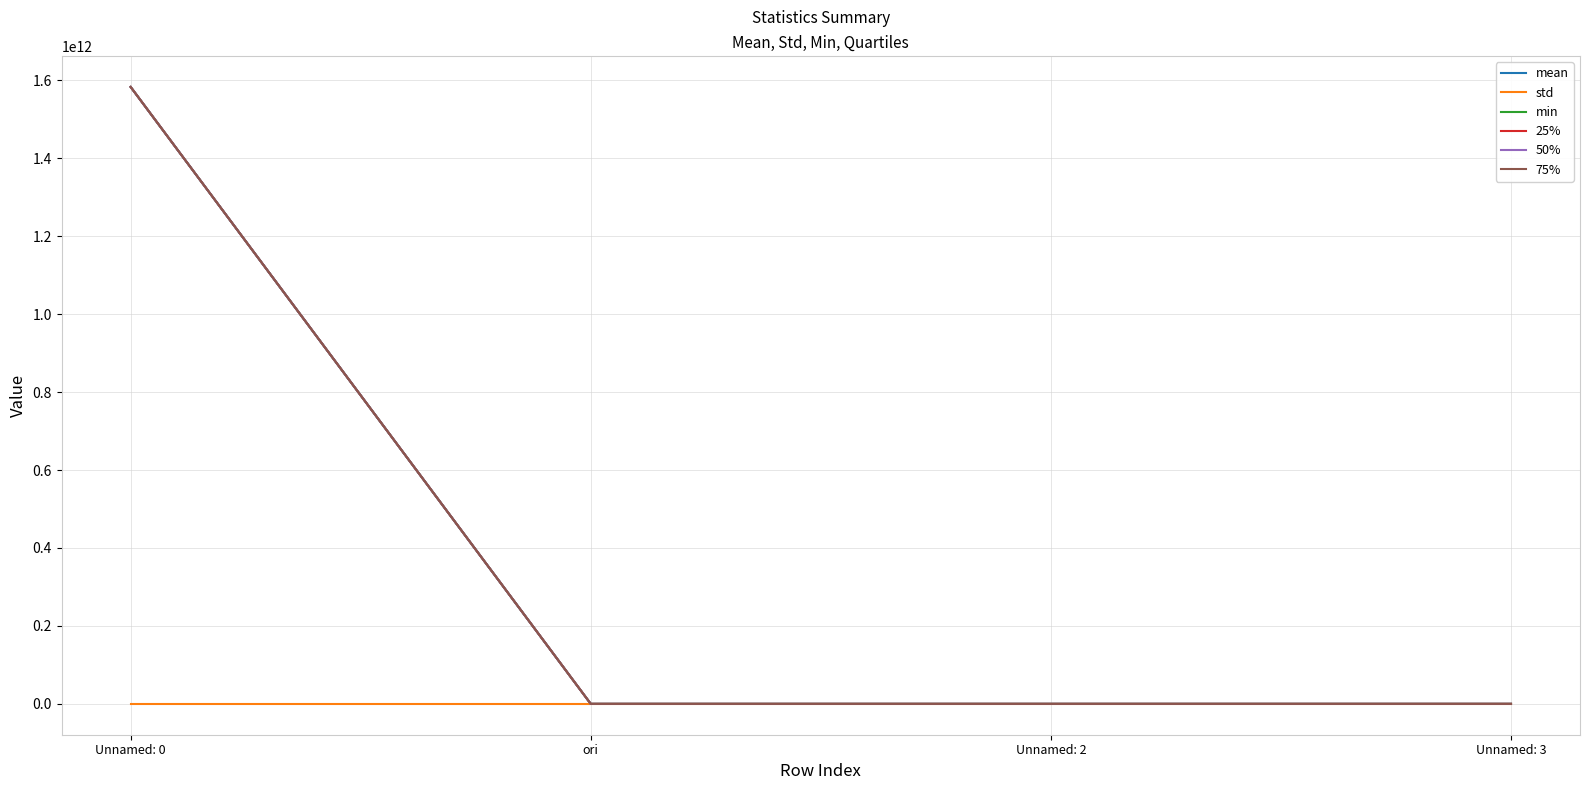

Does the chart have visible grid lines?

Yes